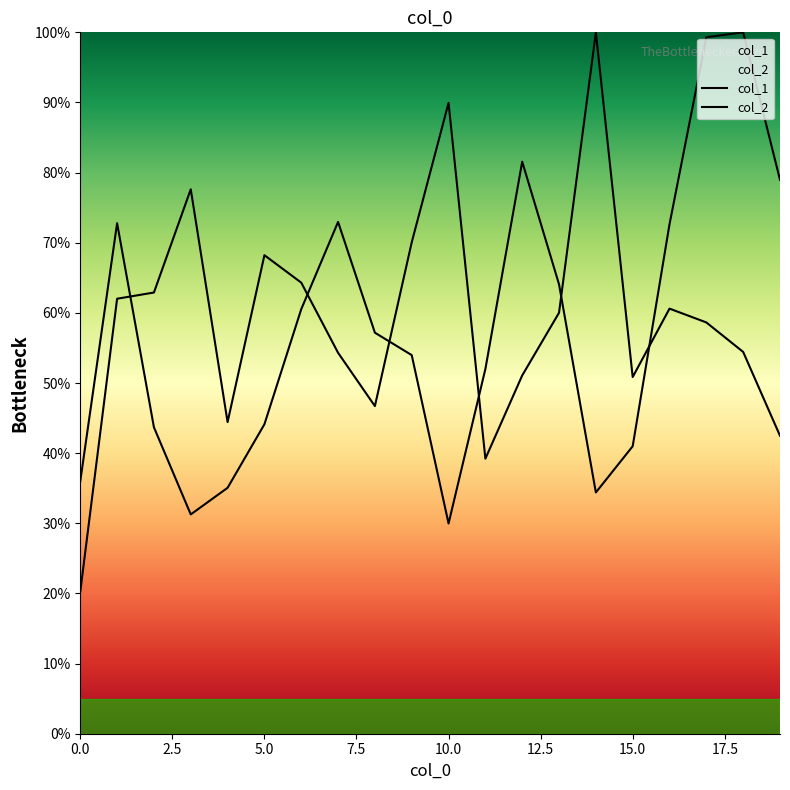

After their last crossing, which series has the higher values: col_2 or col_1?

col_1